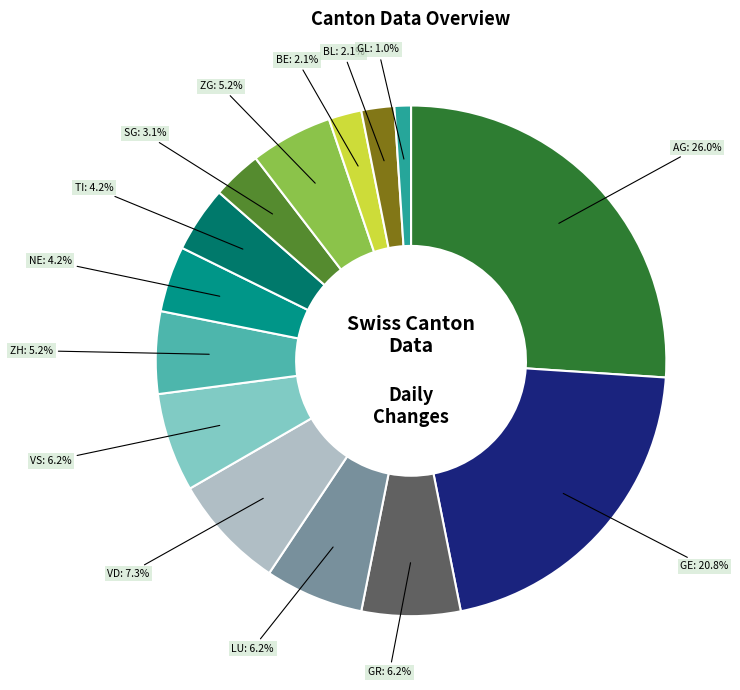

Count the number of slices in the pie.

14